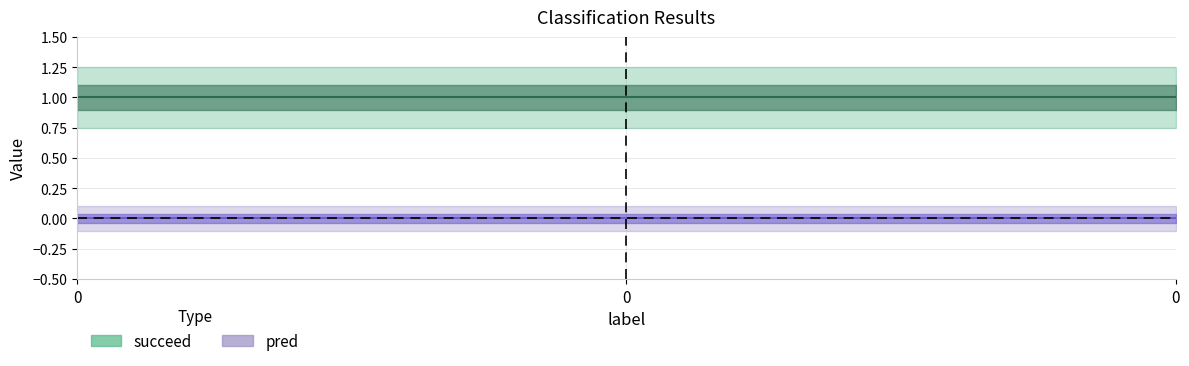

What are all the series names shown in the legend?

pred, succeed